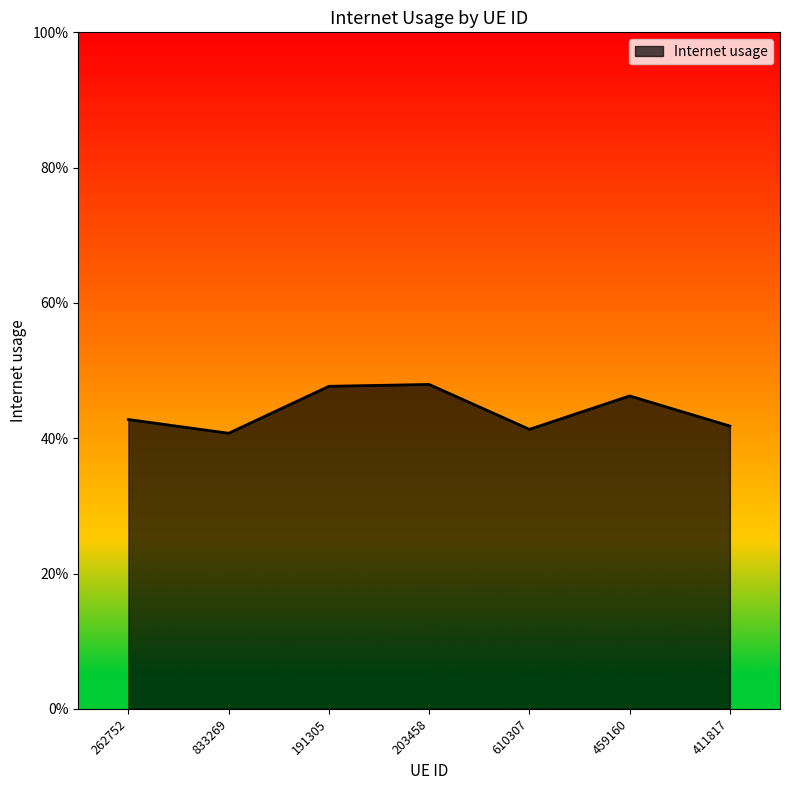

The value at 833269 is 0.4. True or false?

True